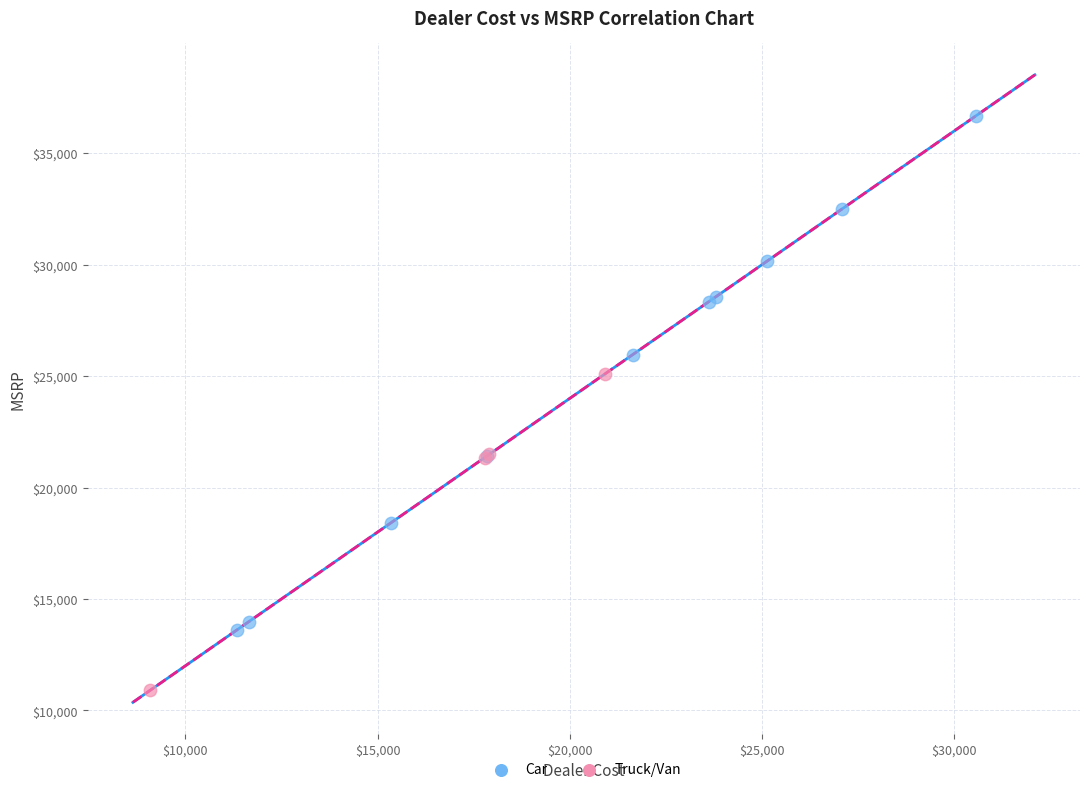

Which series has the widest spread of Y values?

Car